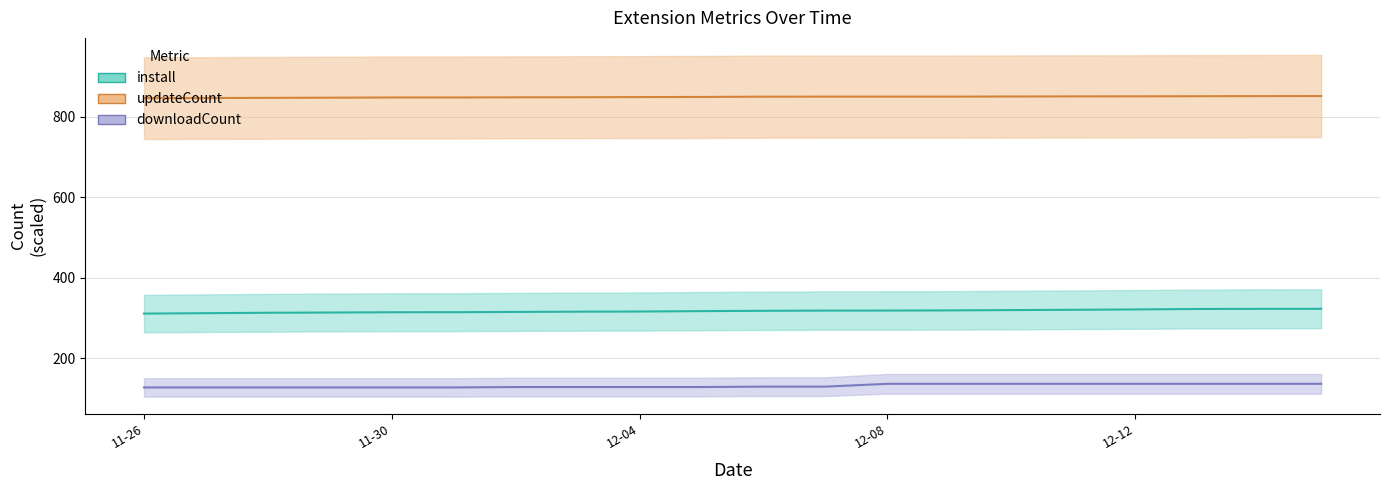

What are all the series names shown in the legend?

install, updateCount, downloadCount